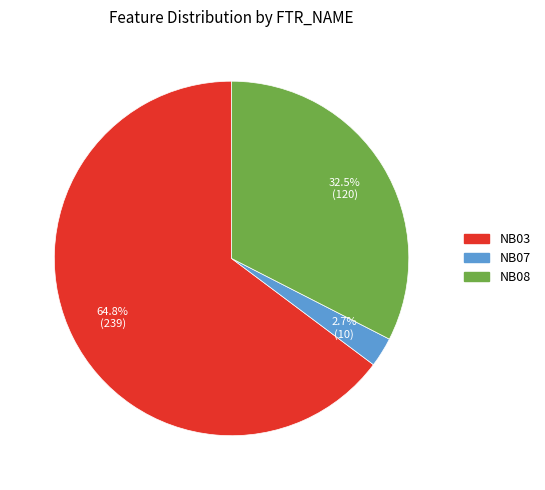

What is the largest slice in the pie chart?

NB03